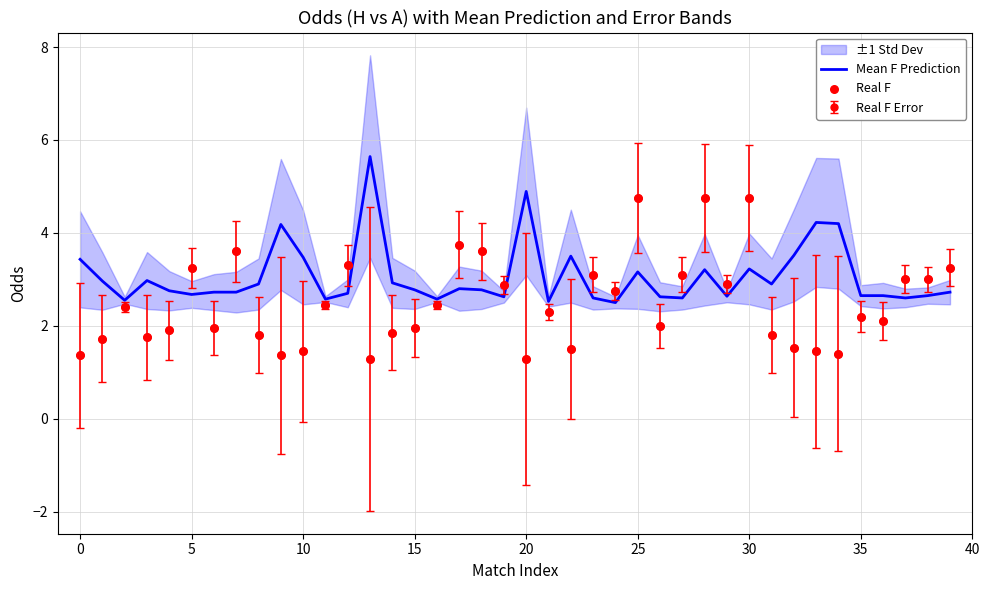

Is the value of Mean F Prediction at 28 greater than the value of Real F at 29?

Yes